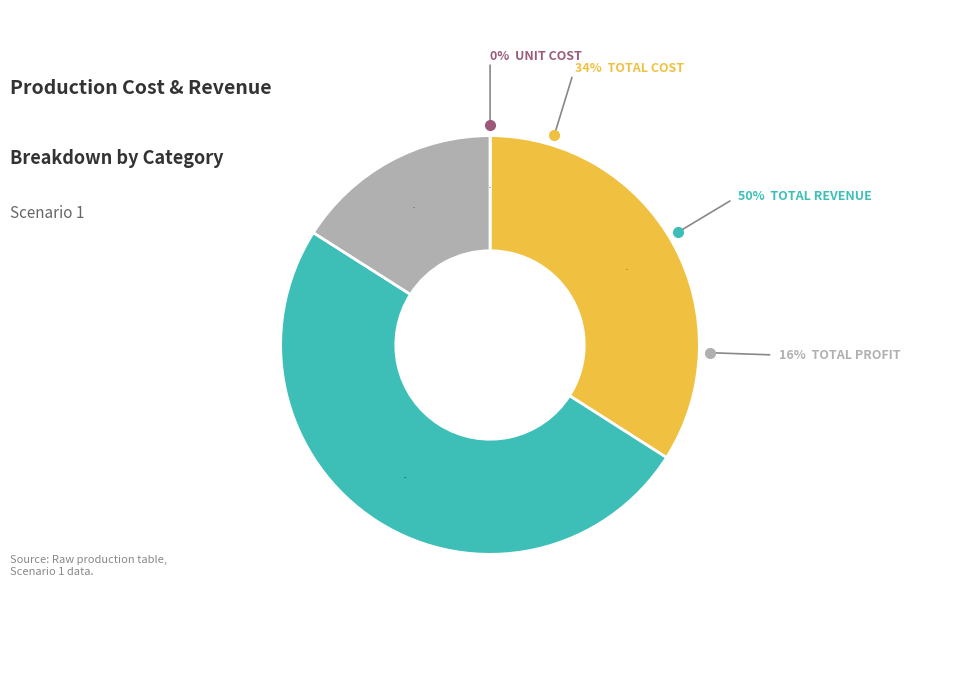

To the nearest percent, what is the average slice percentage?

25%